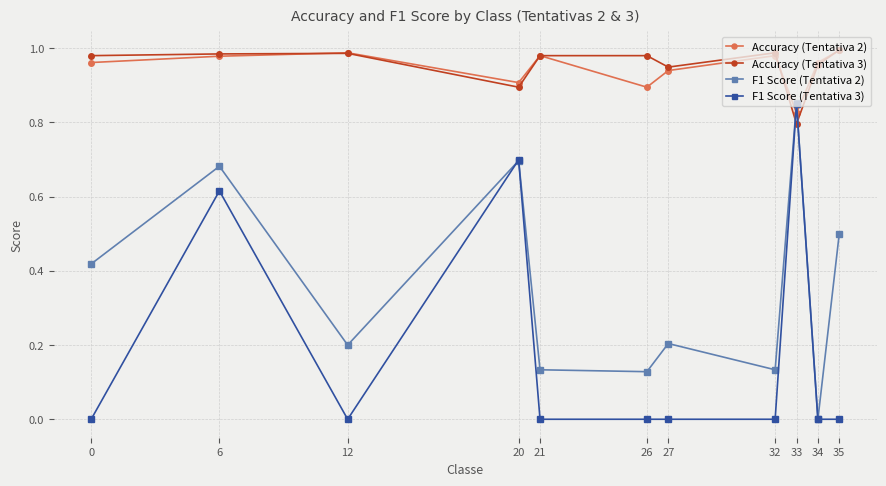

In Accuracy (Tentativa 2), how many points are higher than both neighbors (excluding endpoints)?

3